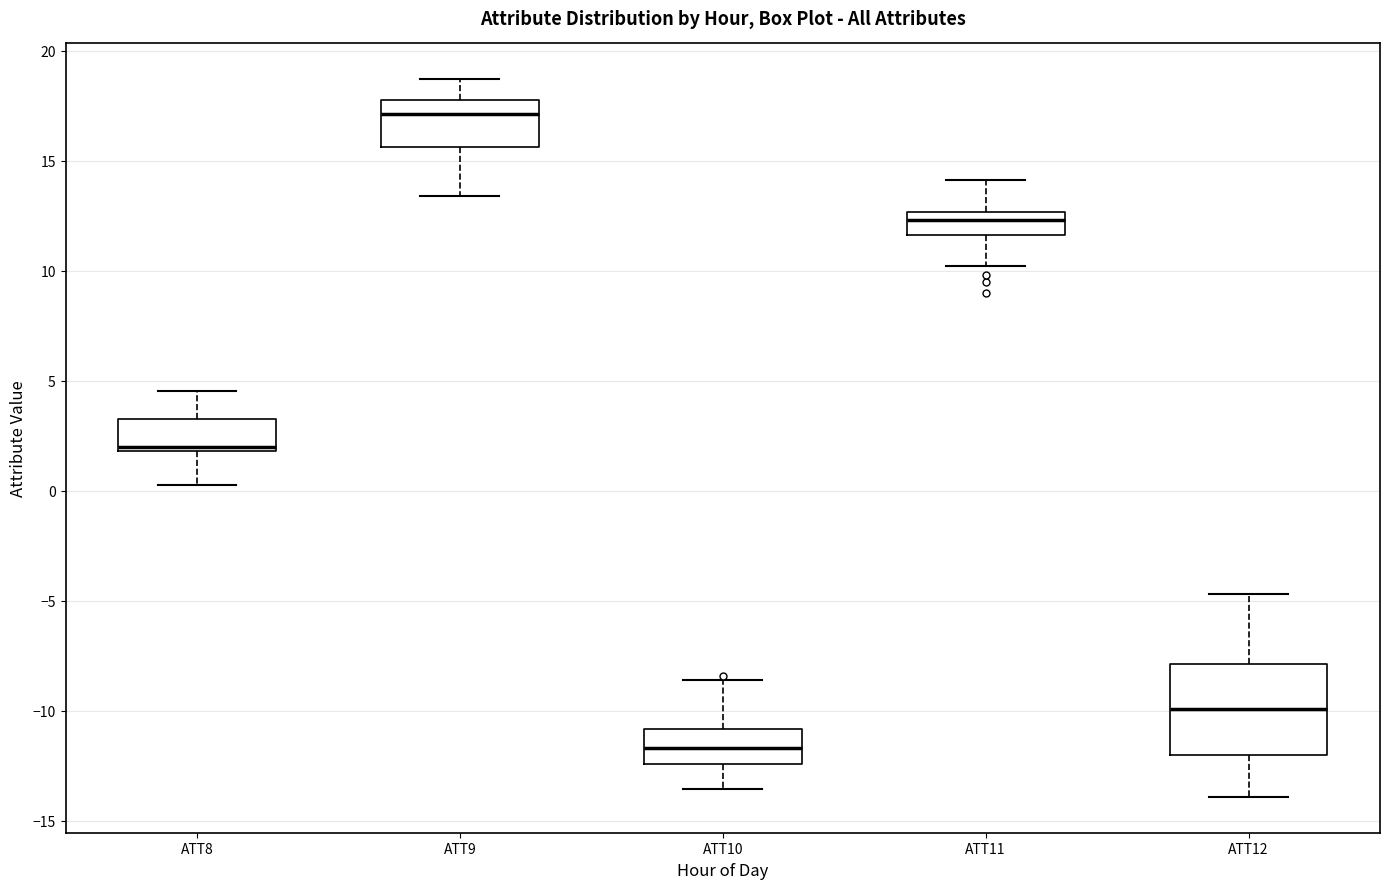

Which box is the tallest, from its lower edge to its upper edge?

ATT12